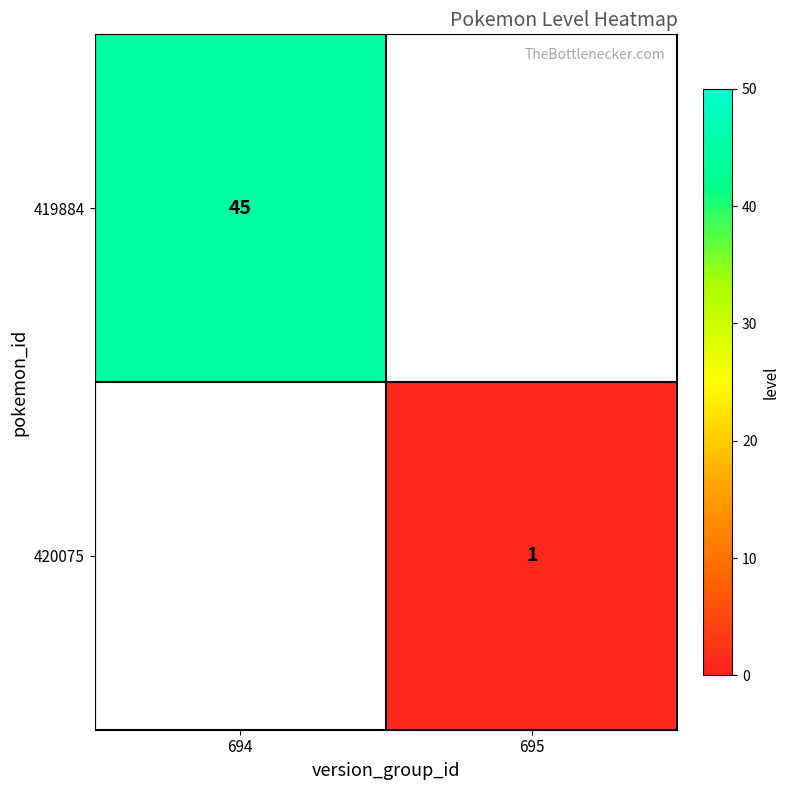

Is it true that 419884 equals 45 at 694?

True